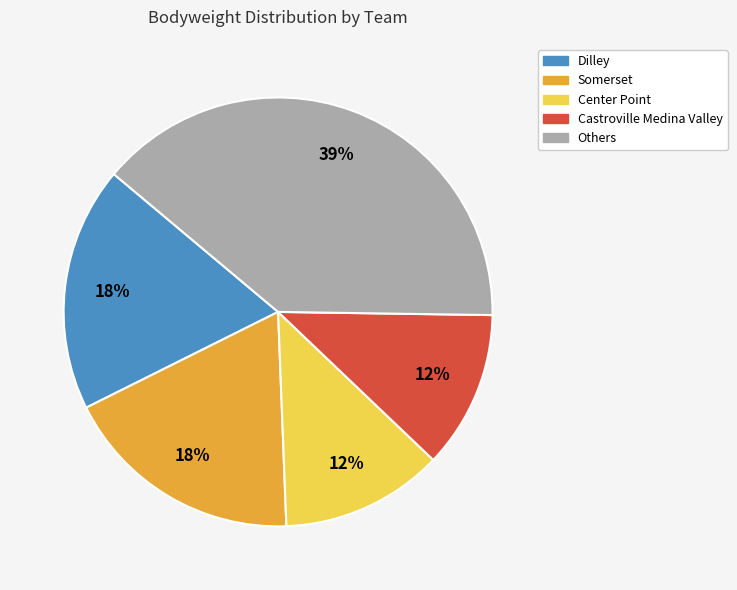

To the nearest percent, what is the average slice percentage?

20%